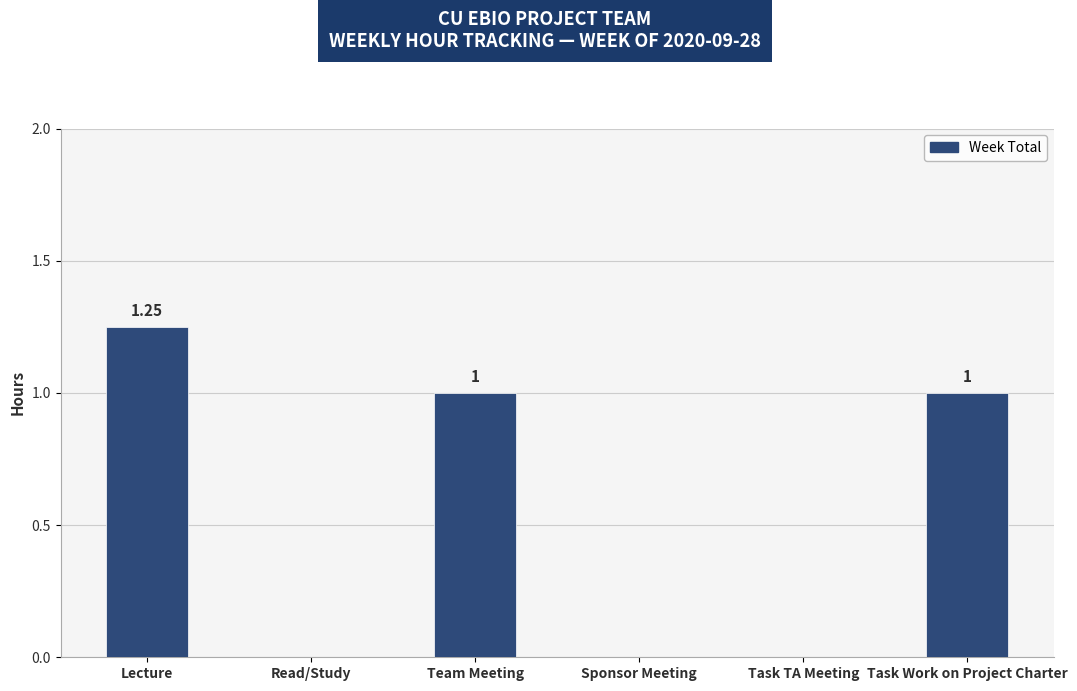

Which category has the highest value across all series?

Lecture